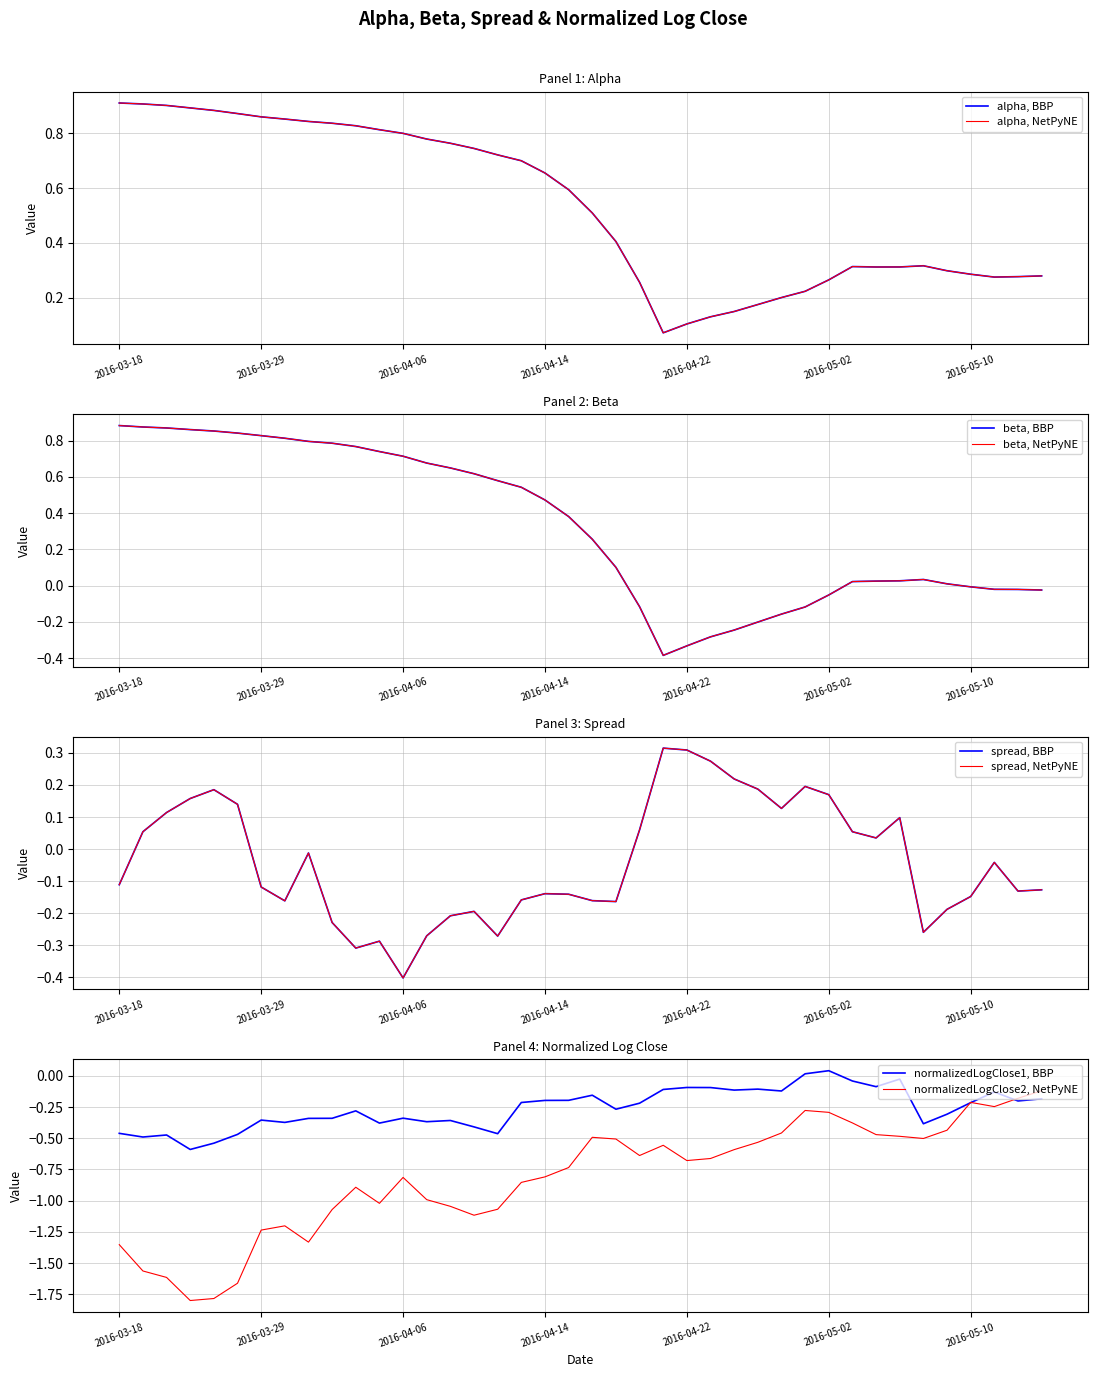

What is the label of the 20th point from the right?

2016-04-18